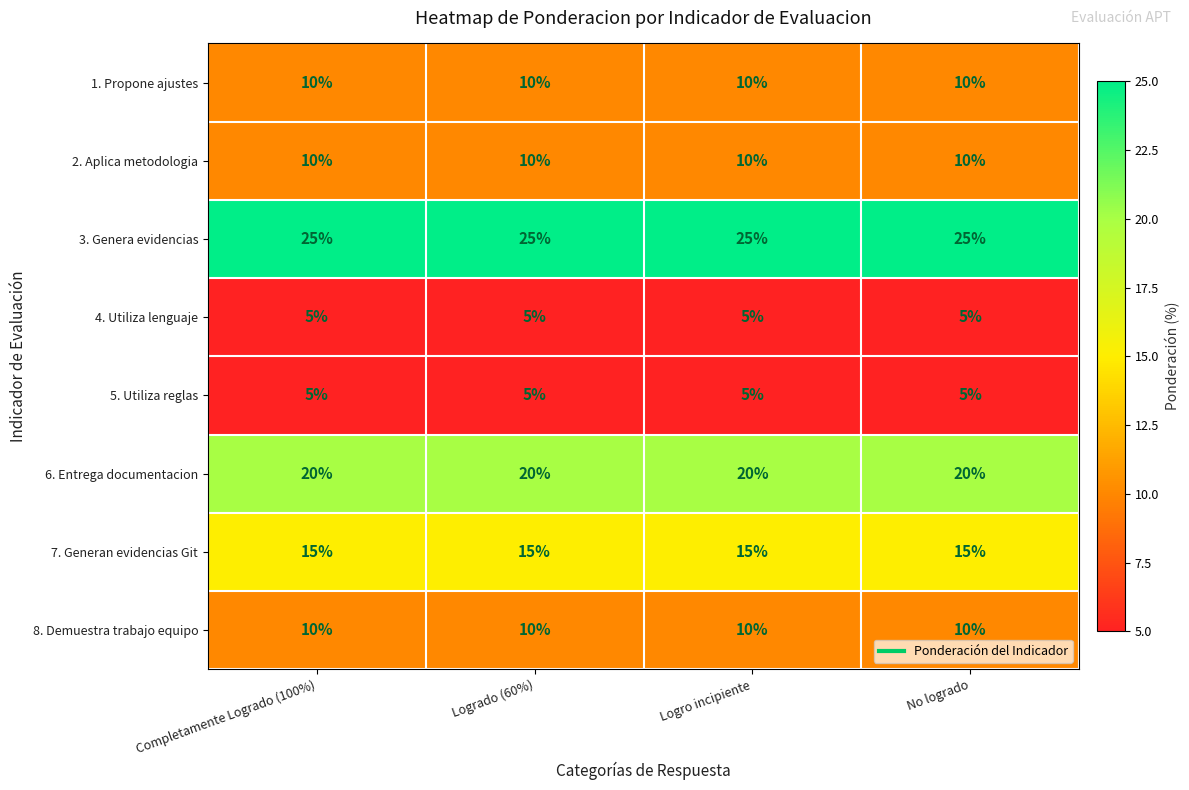

What is the minimum value shown in the chart?

5